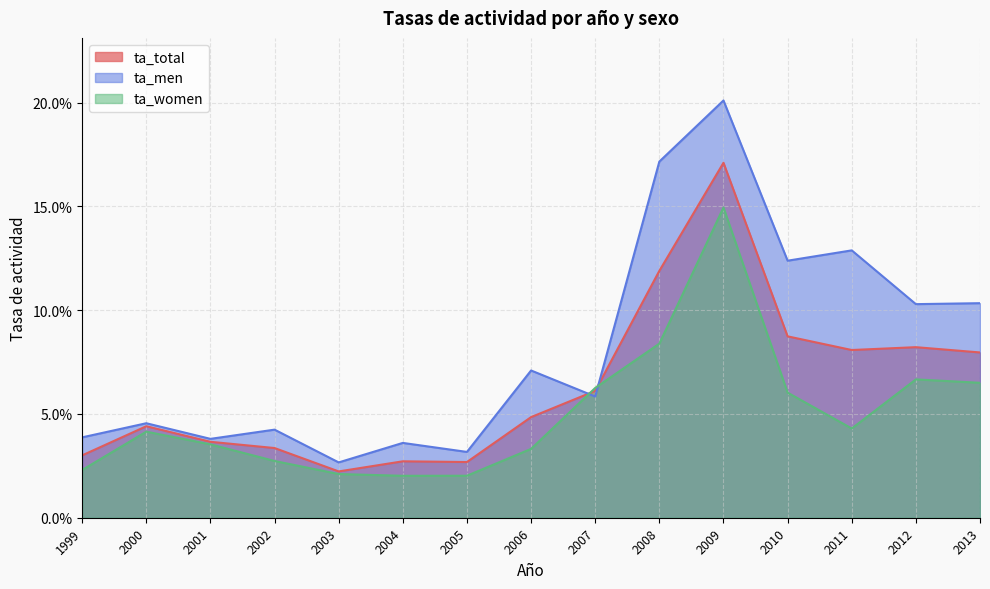

List the series in order of their peak value, highest first.

ta_men, ta_total, ta_women